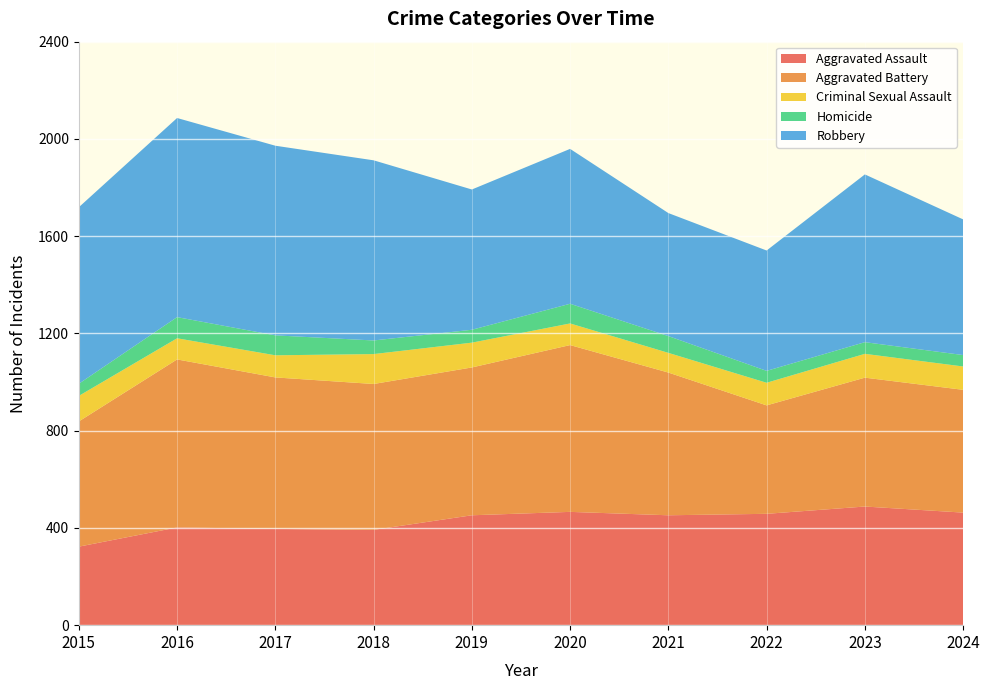

Reading right to left, what are all the values shown in this chart?

Aggravated Assault: 463	488	458	452	466	452	392	396	402	323
Aggravated Battery: 505	530	446	587	686	608	600	623	691	515
Criminal Sexual Assault: 96	98	93	81	89	102	123	91	87	105
Homicide: 47	48	49	69	81	53	56	82	87	50
Robbery: 558	690	495	506	637	577	741	780	819	726